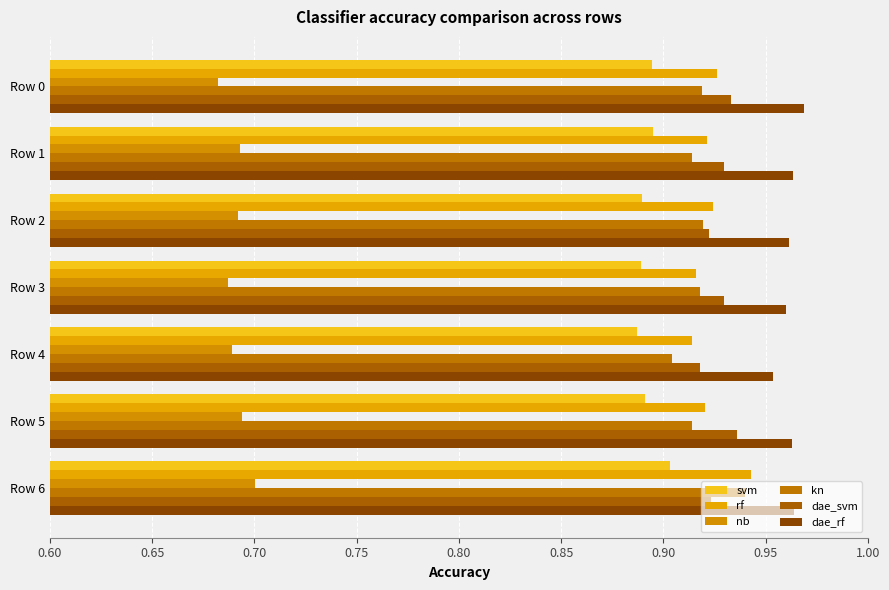

How many distinct data groups are displayed?

6